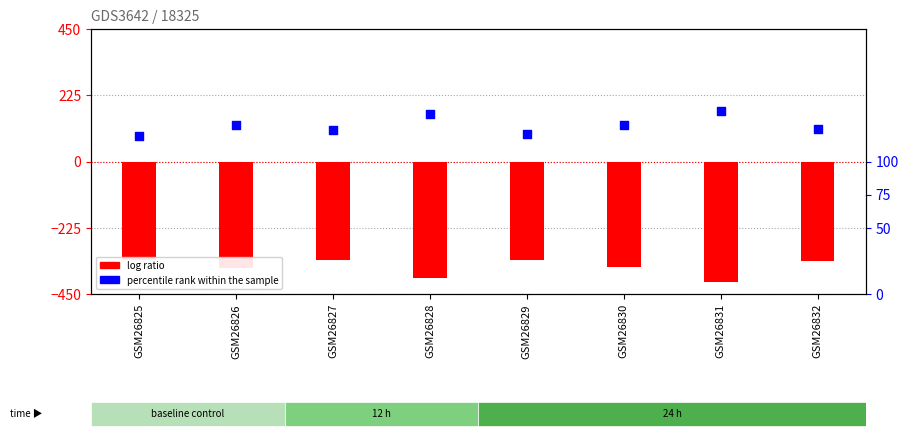

What is the total value across all series at GSM26829?

-214.3